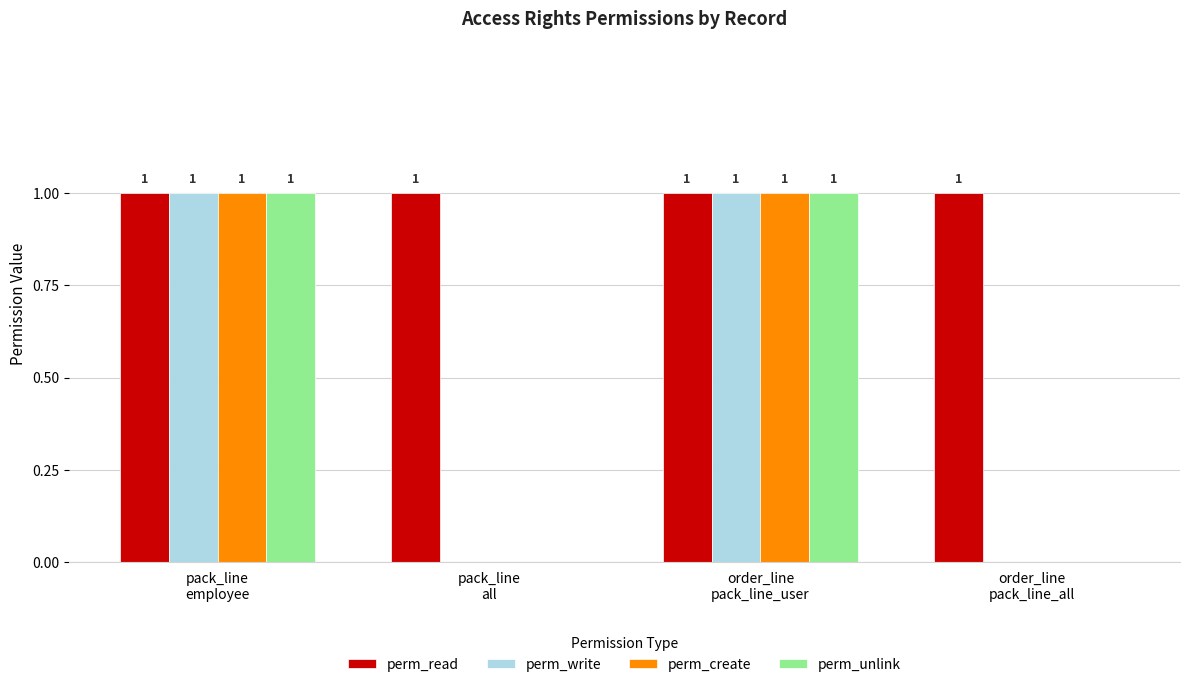

Count the perm_create values in the range 0 to 1.

4